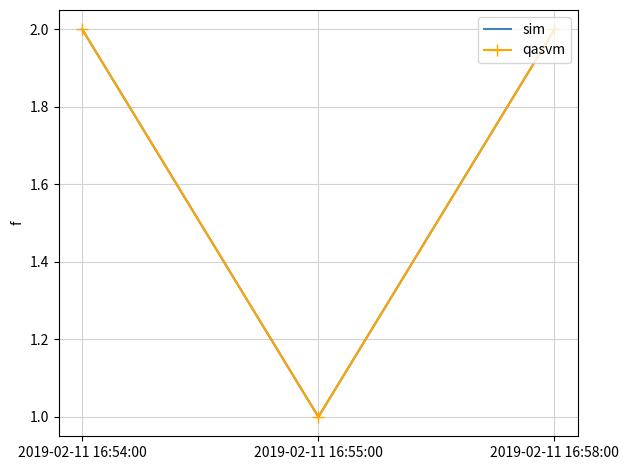

At which label is sim closest to 1?

2019-02-11 16:55:00